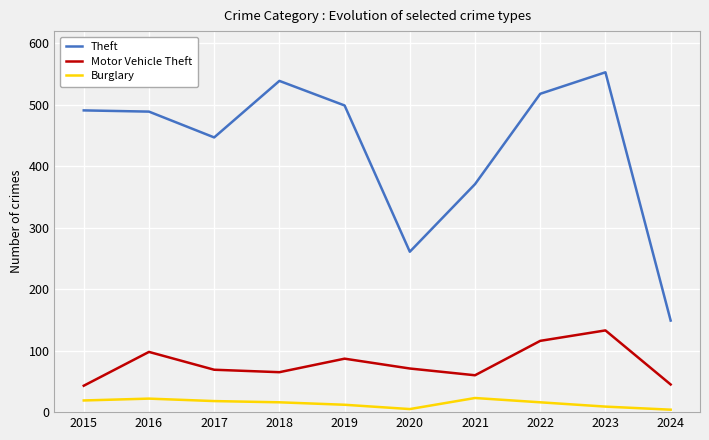

Which series changed the most between 2020 and 2022?

Theft